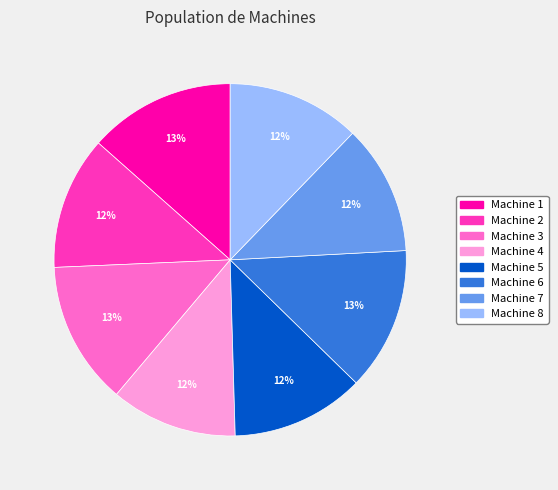

To the nearest percent, what percentage of the pie is Machine 7?

12%